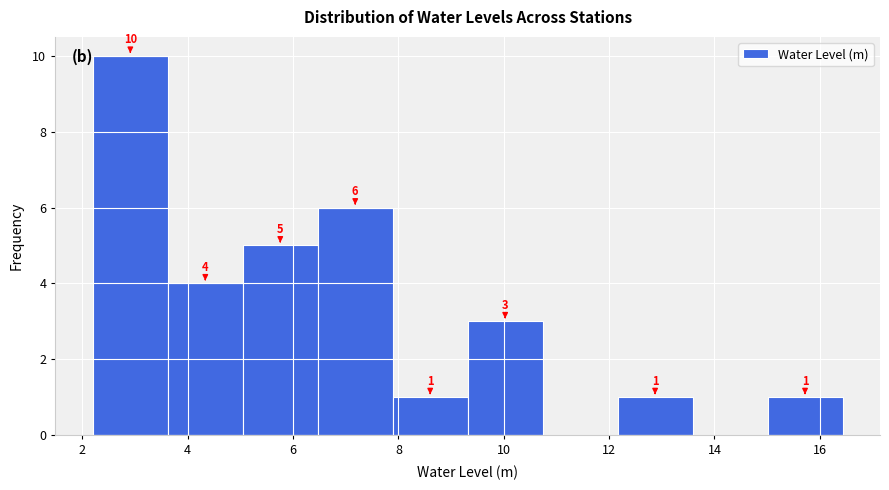

Over which range of the x-axis is the bar tallest?

2.2 to 3.6